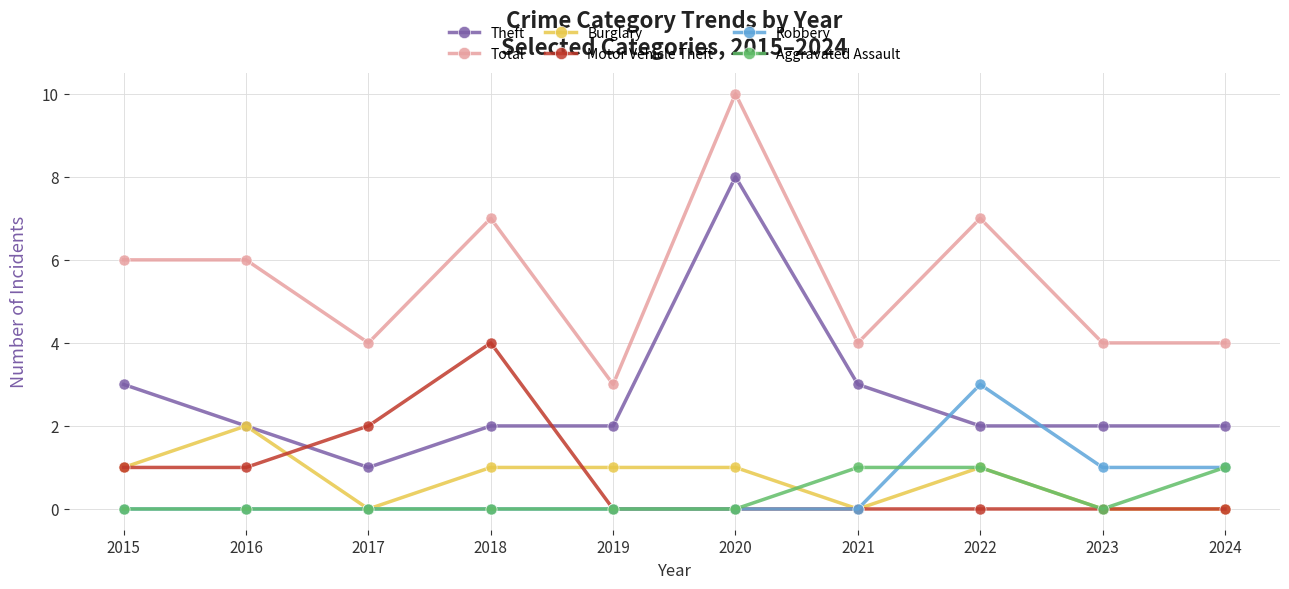

The Total series shows 11 at 2022. True or false?

False